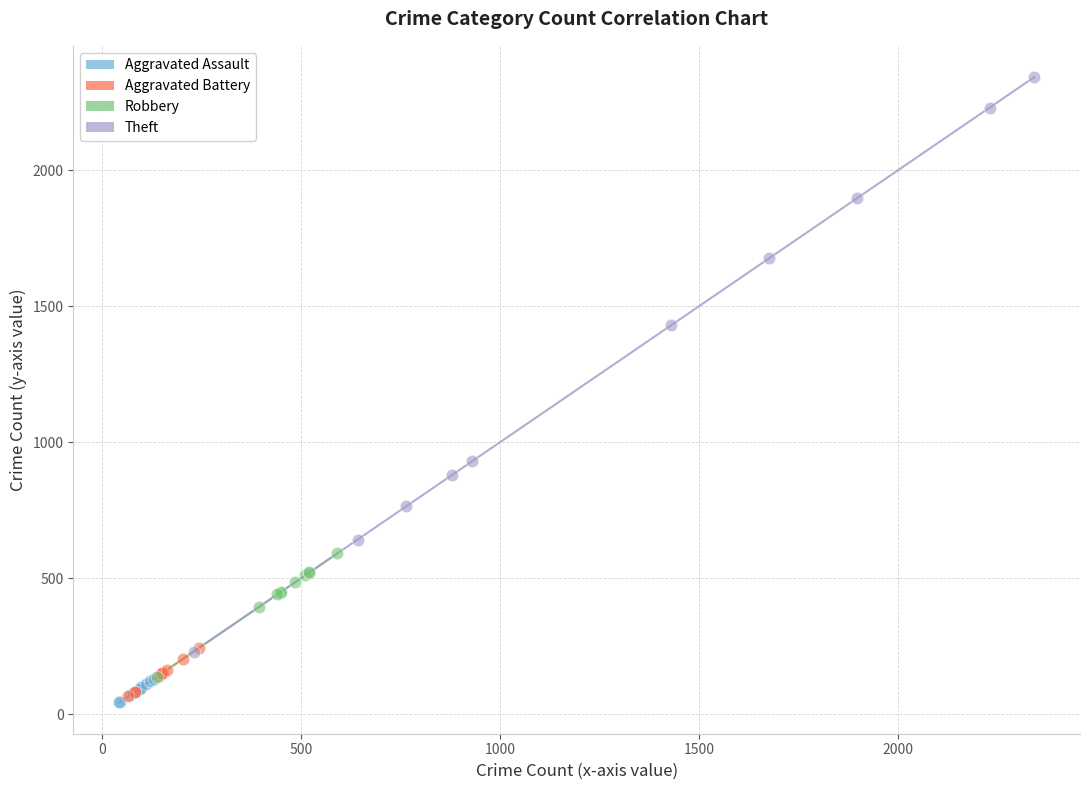

What are all the series names shown in the legend?

Aggravated Assault, Aggravated Battery, Robbery, Theft